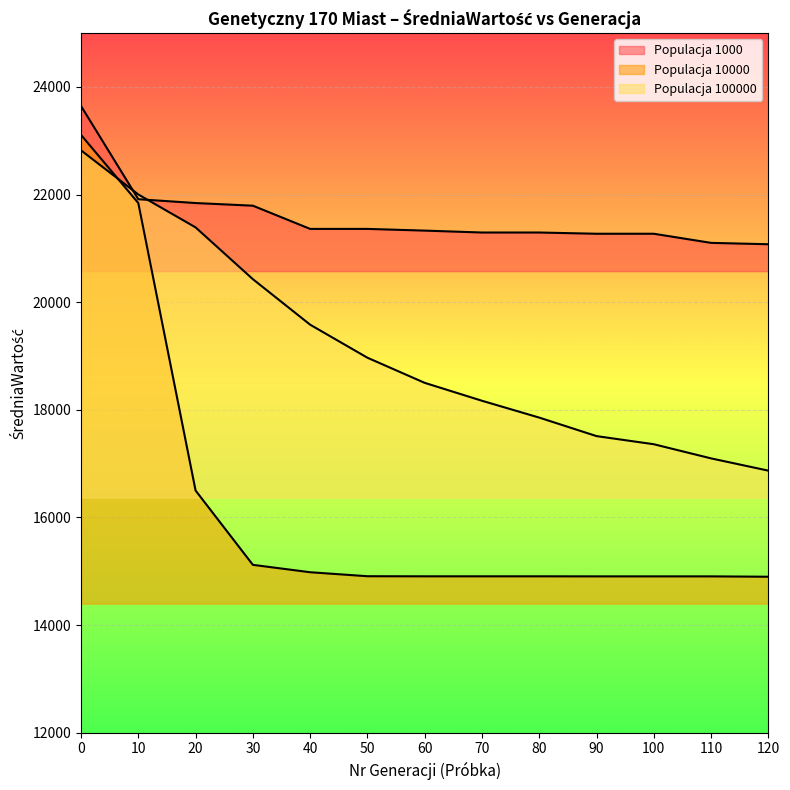

Rank the series by their maximum value, from highest to lowest.

Populacja 1000, Populacja 10000, Populacja 100000